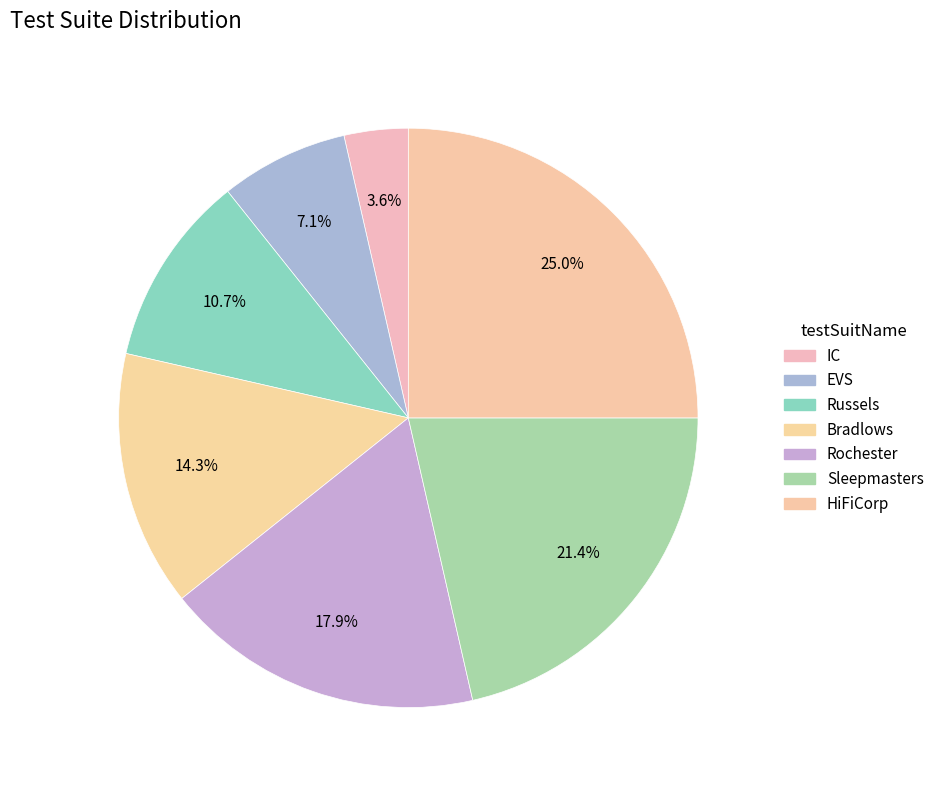

To the nearest percent, what is the combined percentage of HiFiCorp and EVS?

32%